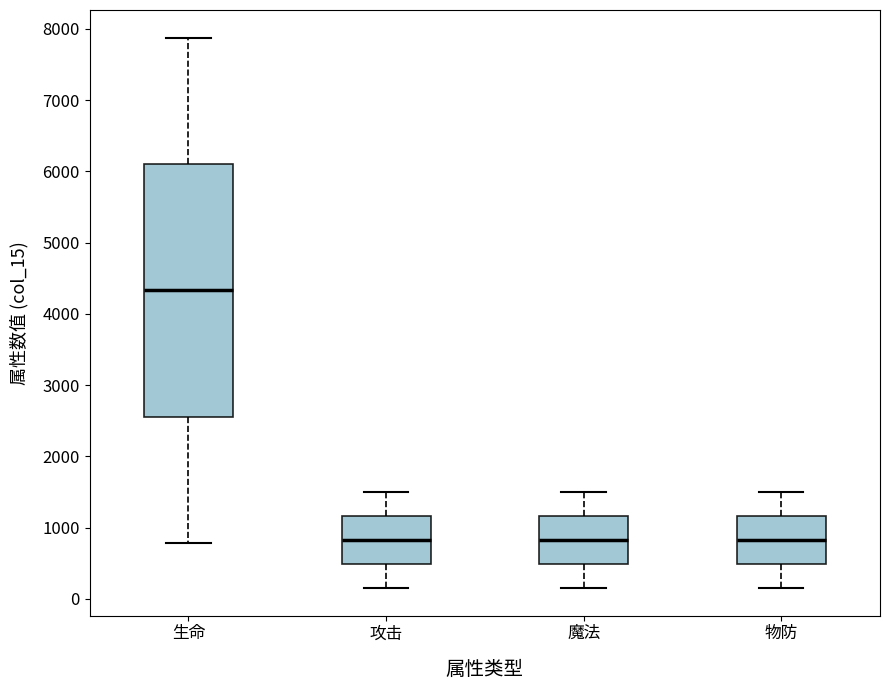

Where is the upper edge of the box for 攻击 on the y-axis? The values are not printed on the chart, so give them approximately, as read against the axis.

1200